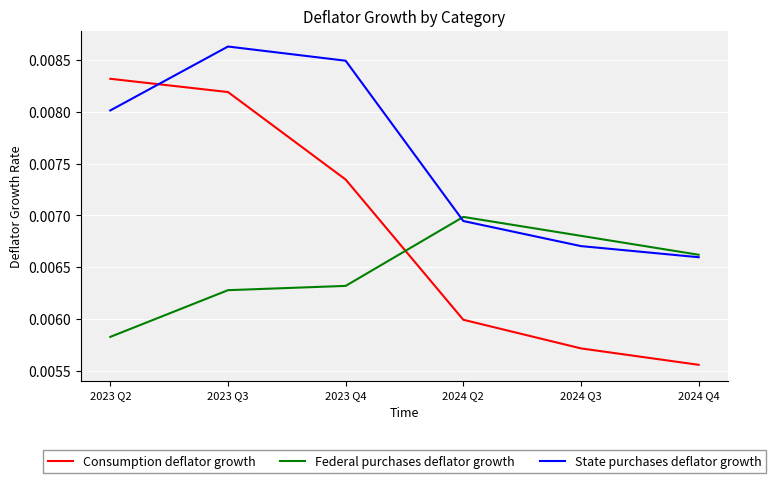

Which series has the largest range (max minus min)?

Consumption deflator growth